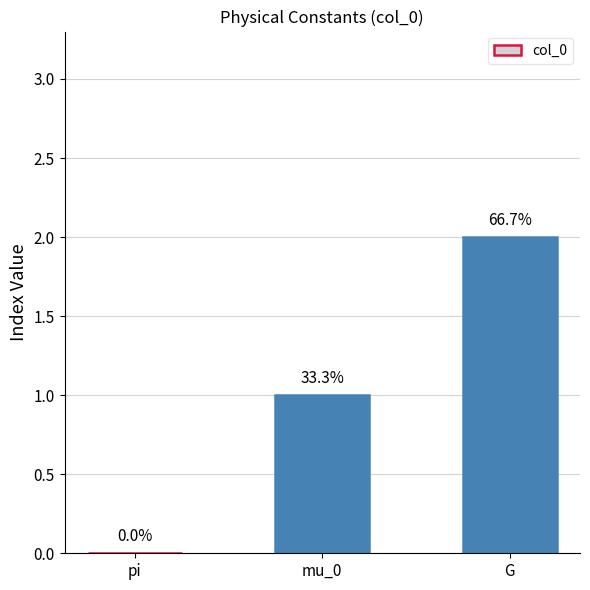

Rank the categories by value from highest to lowest.

G, mu_0, pi